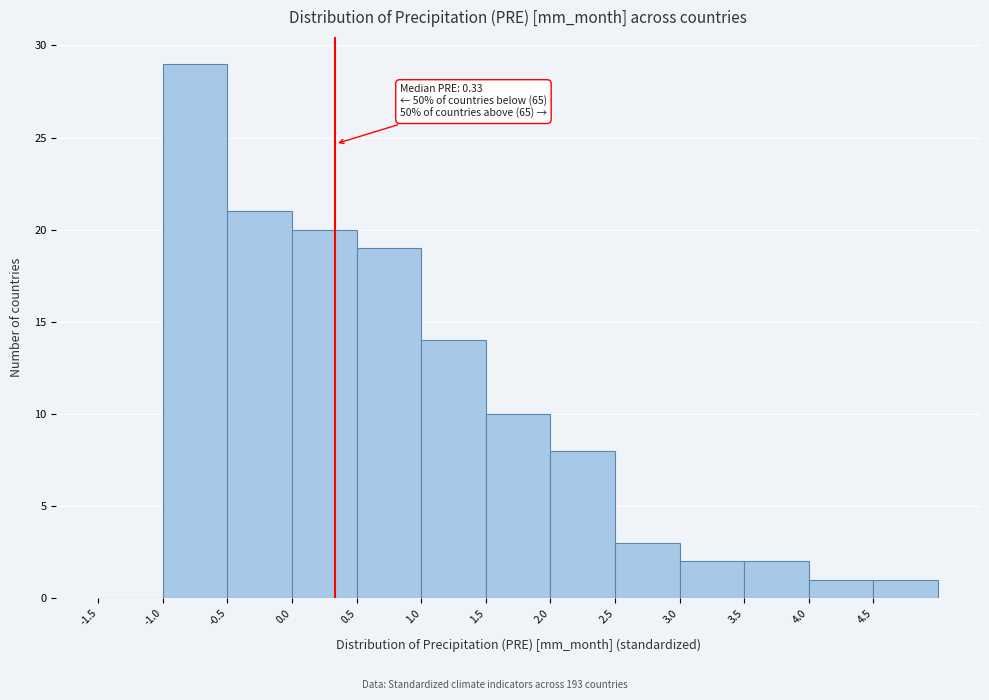

Which range on the x-axis has the tallest bar?

-1.0 to -0.5